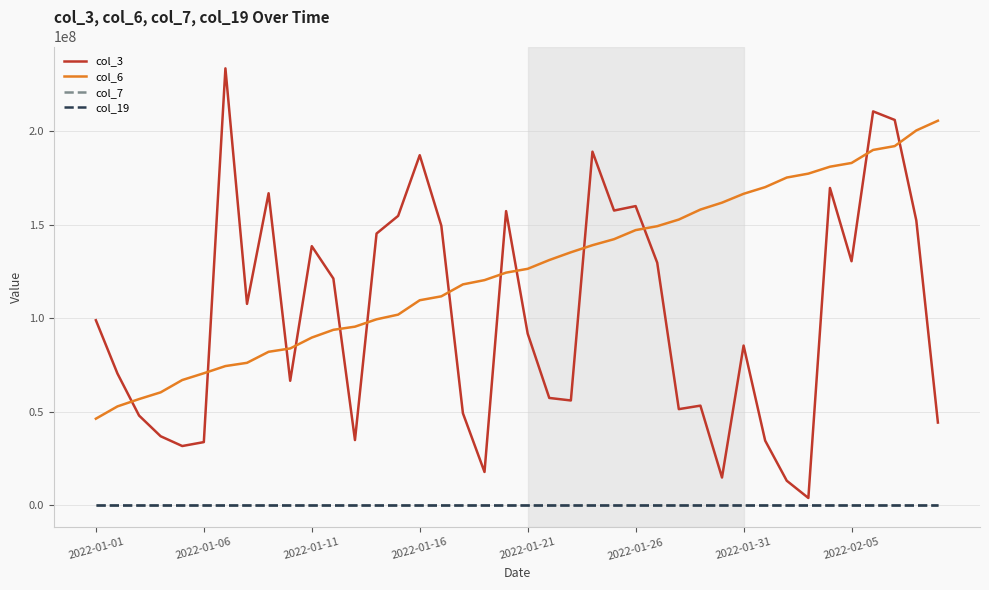

Which series has the widest spread of values?

col_3